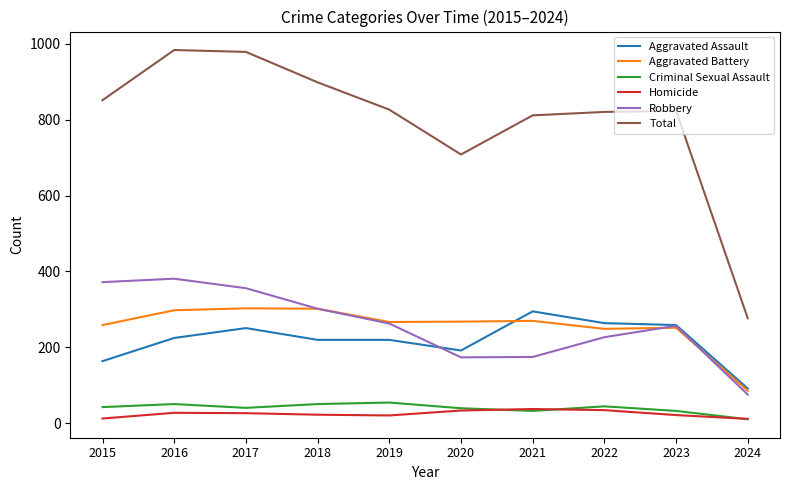

Which series has the largest total across all categories?

Total